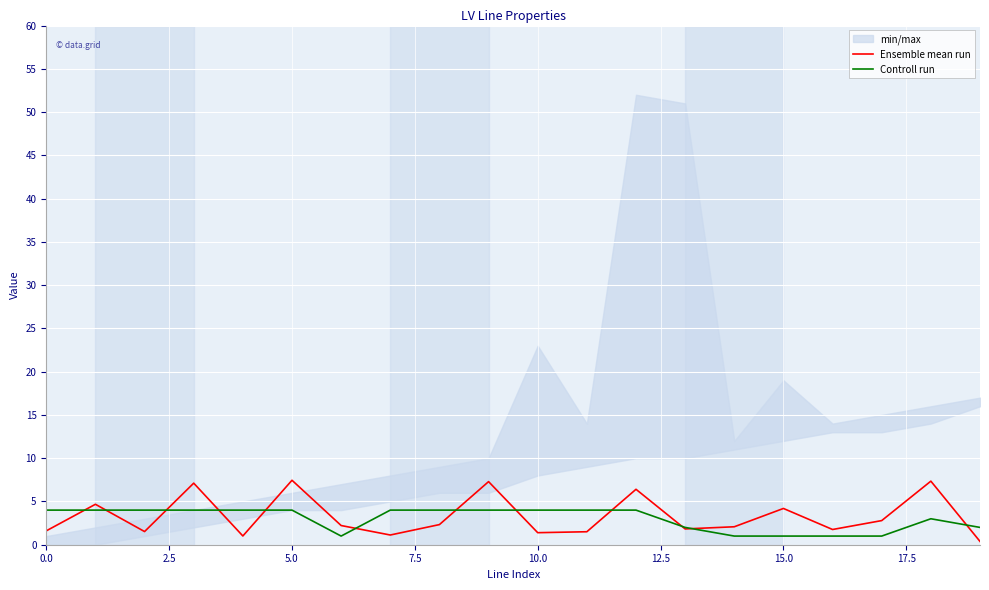

In Controll run, how many points are higher than both neighbors (excluding endpoints)?

1